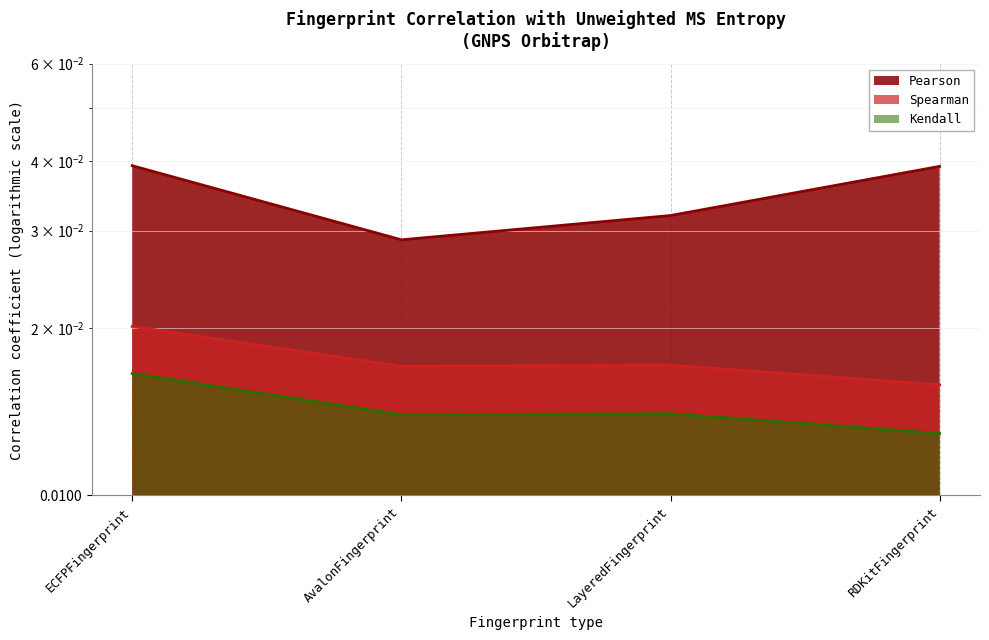

True or false: Spearman and Kendall cross at least once.

False